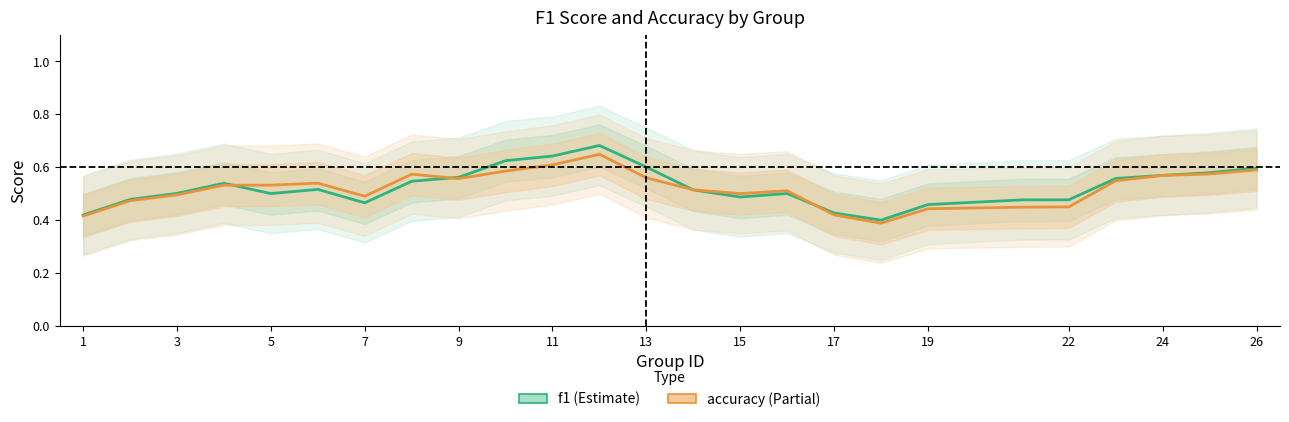

How many interior local valleys does the f1 series have?

4